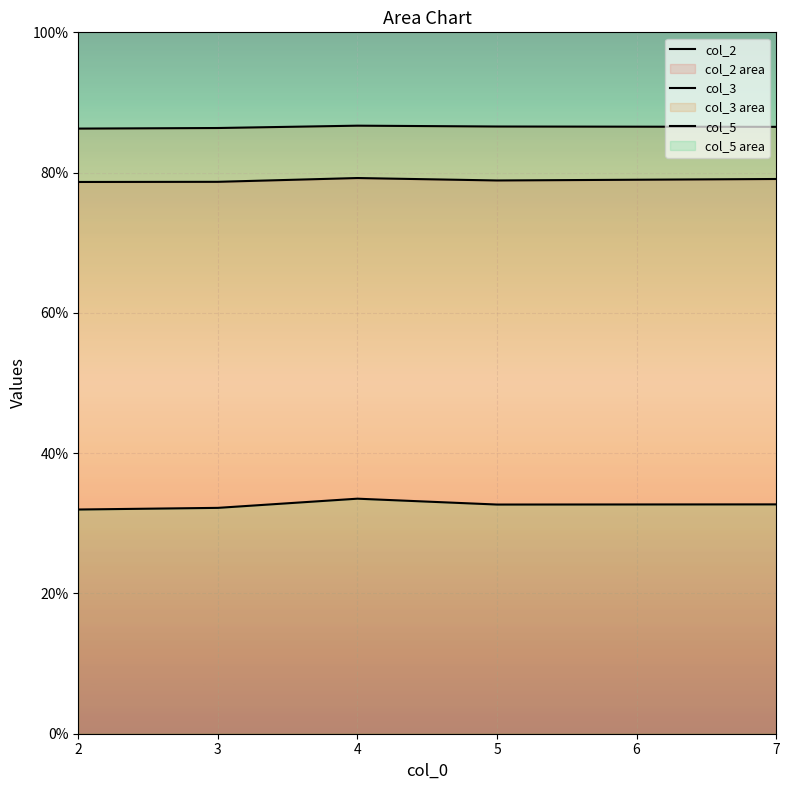

True or false: col_3 and col_5 cross at least once.

False